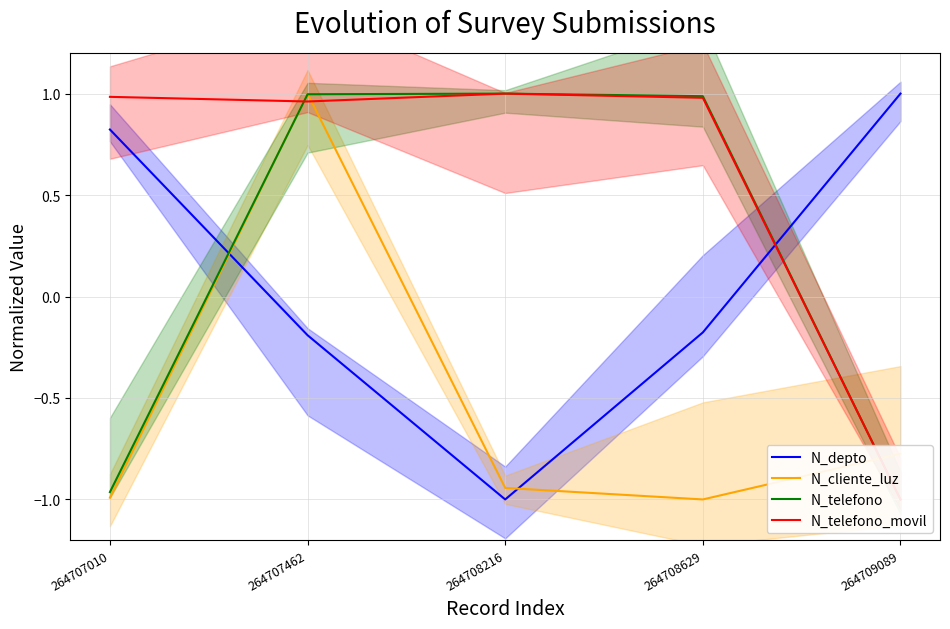

Where does the N_cliente_luz series first go above 0?

264707462